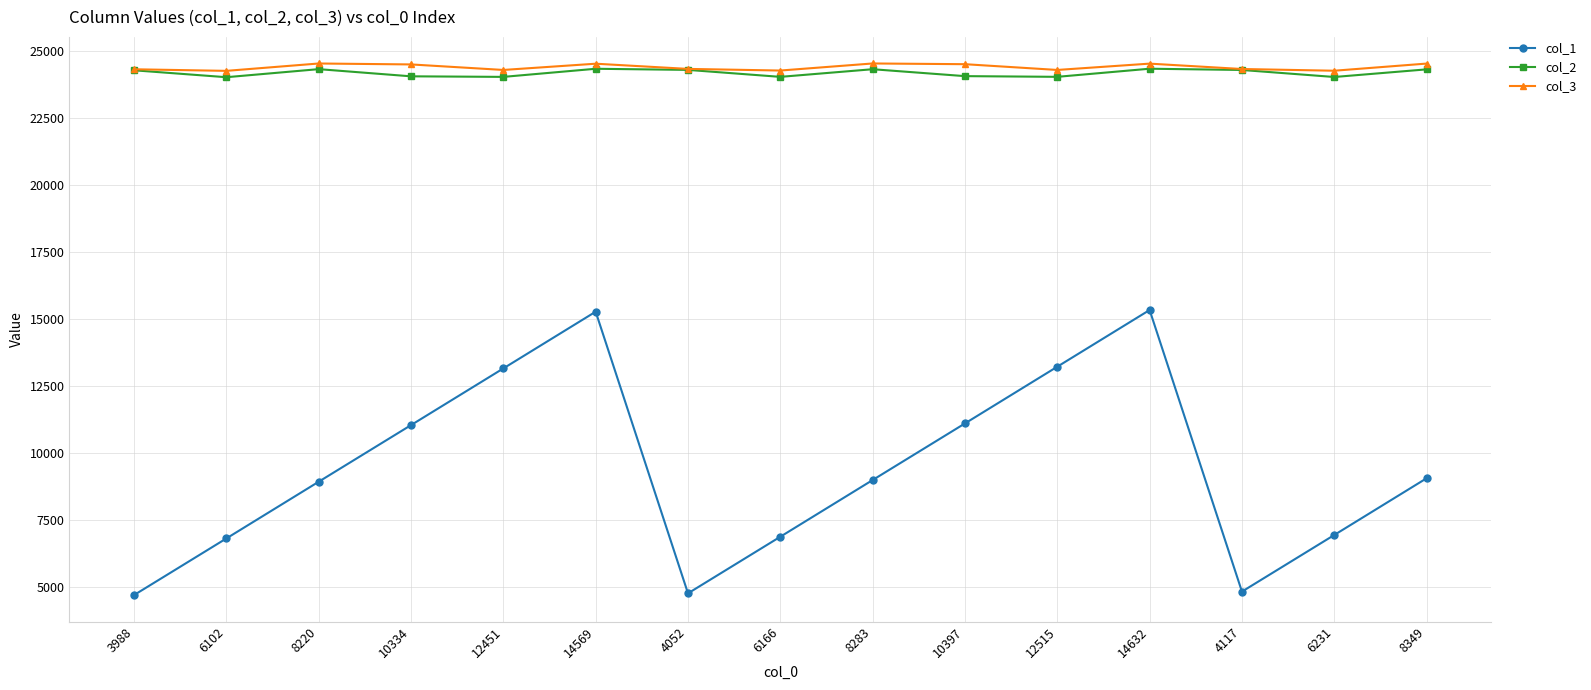

True or false: col_2 and col_1 cross at least once.

False